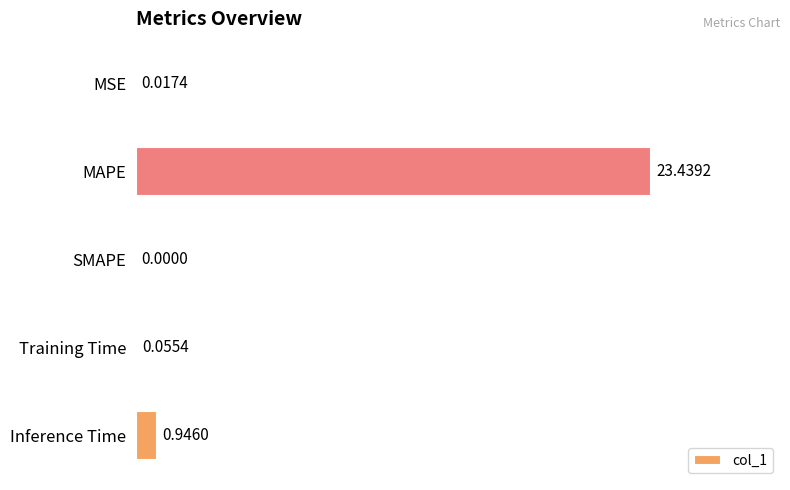

What is the change in value from MAPE to Inference Time?

-22.5